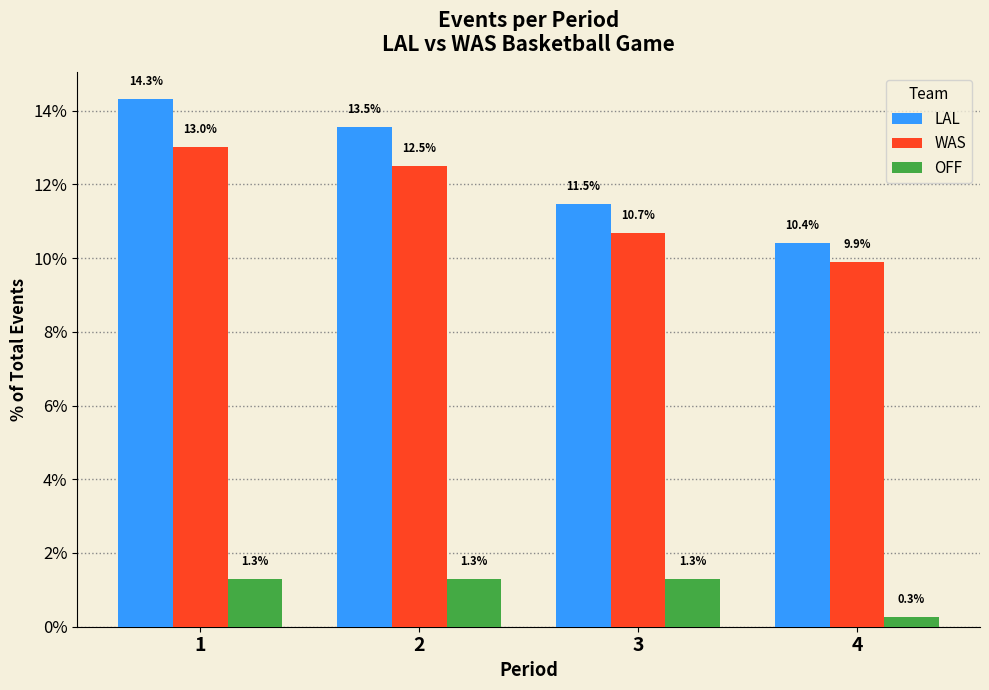

Reading left to right, list all the values displayed in this chart.

LAL: 14.3	13.5	11.5	10.4
WAS: 13.0	12.5	10.7	9.9
OFF: 1.3	1.3	1.3	0.3